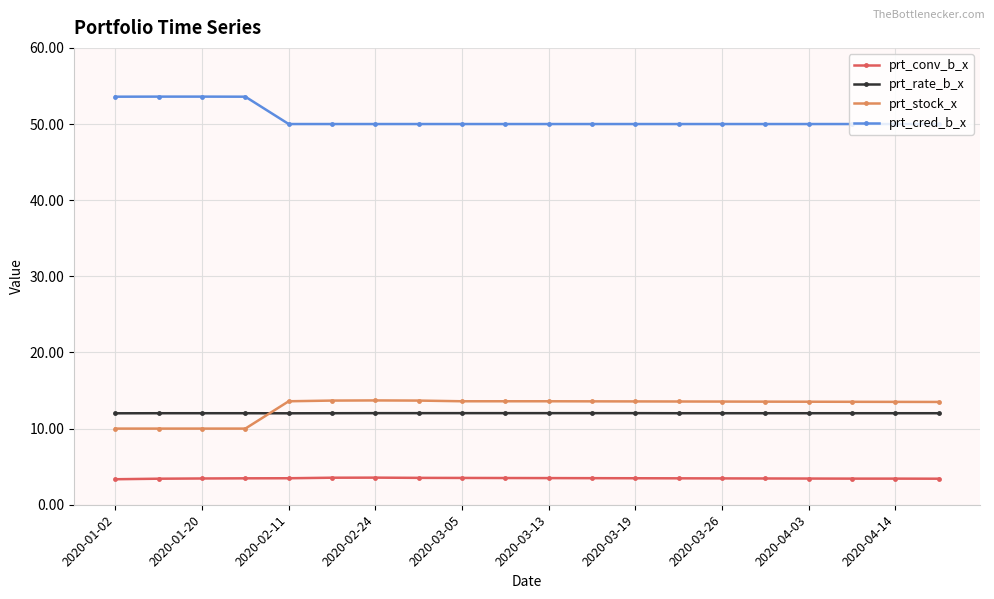

What are all the series names shown in the legend?

prt_conv_b_x, prt_rate_b_x, prt_stock_x, prt_cred_b_x